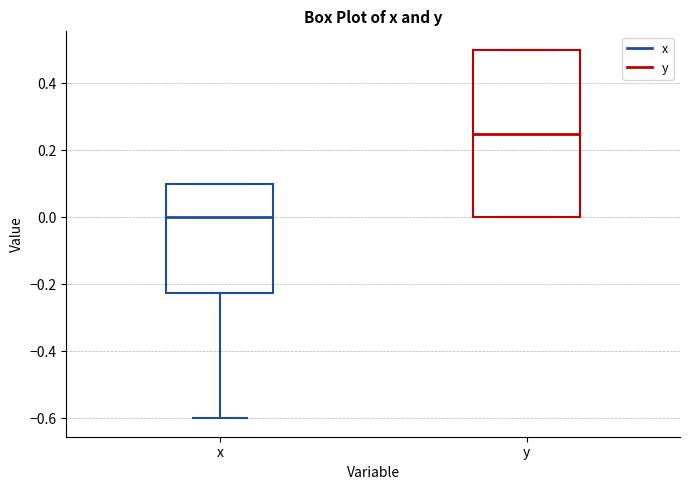

Which box is the tallest, from its lower edge to its upper edge?

y